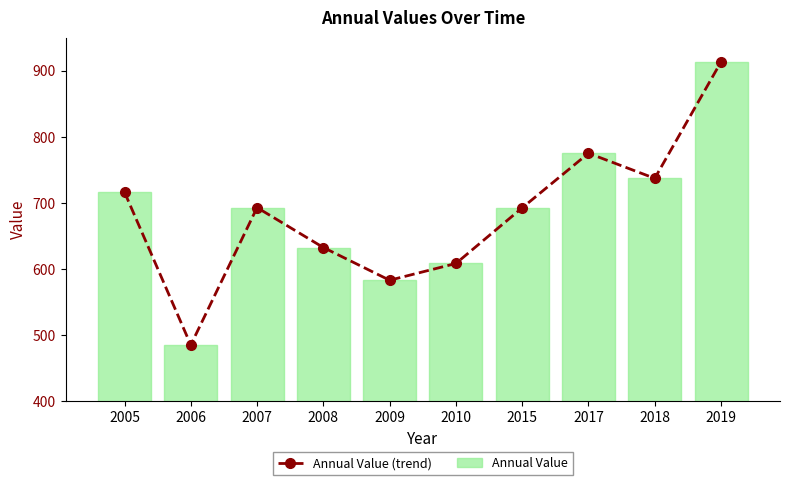

At which label does Annual Value reach its peak?

2019